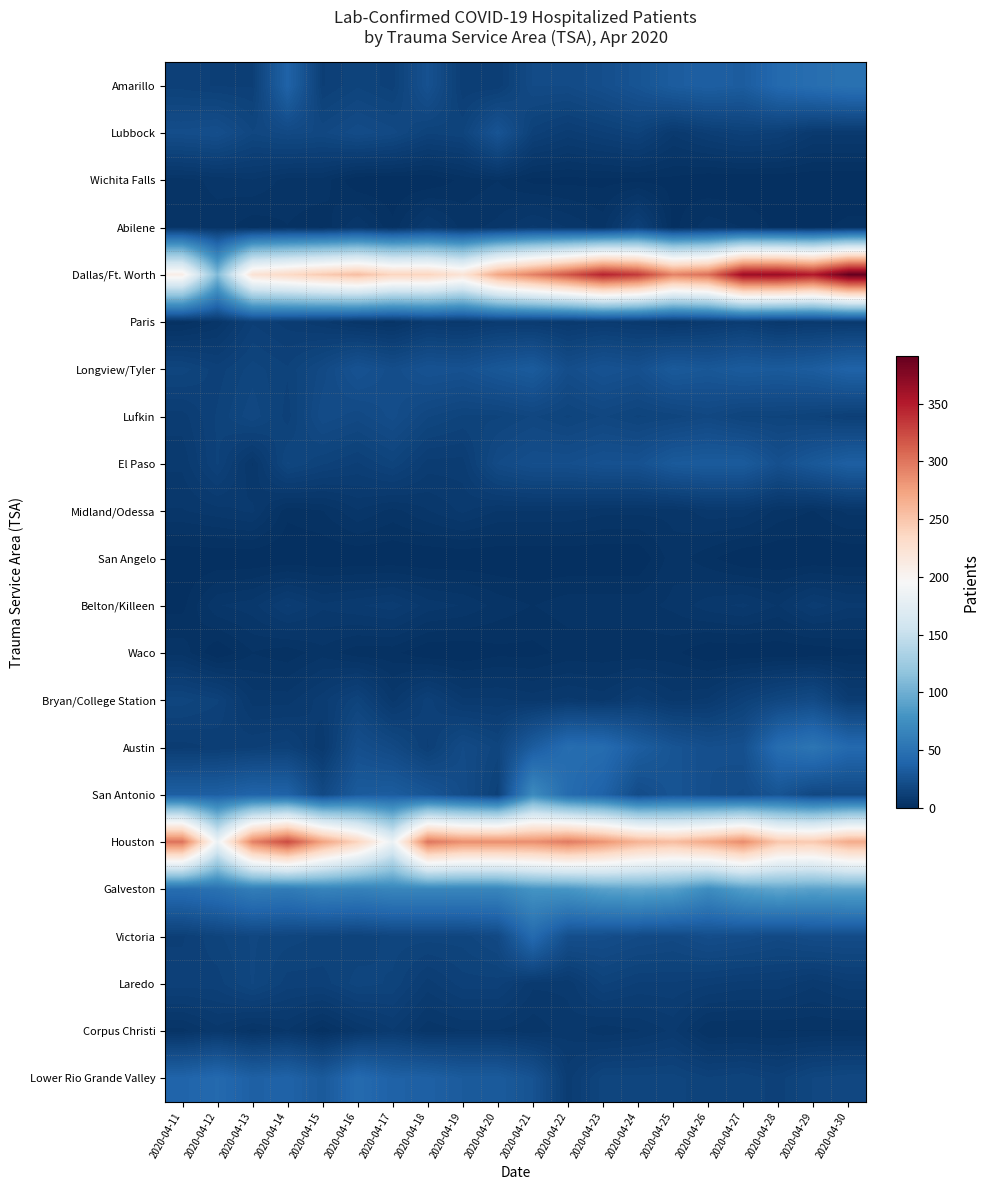

Rank the series by their maximum value, from highest to lowest.

Dallas/Ft. Worth, Houston, Galveston, San Antonio, Austin, Amarillo, Victoria, Lower Rio Grande Valley, Longview/Tyler, El Paso, Lubbock, Lufkin, Bryan/College Station, Laredo, Abilene, Paris, Belton/Killeen, Corpus Christi, Midland/Odessa, Wichita Falls, San Angelo, Waco